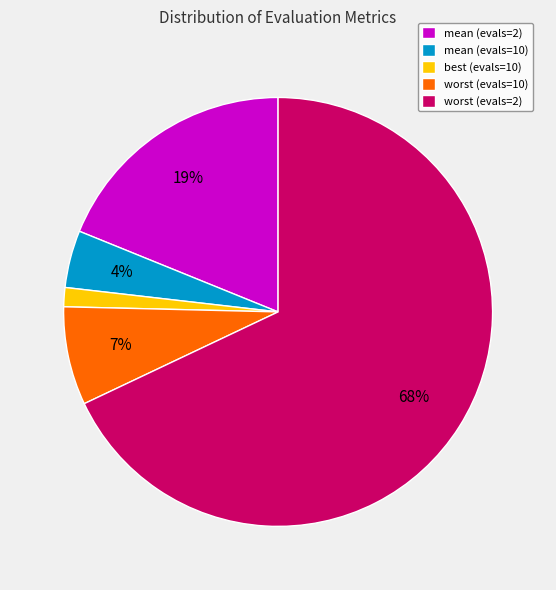

Is best (evals=10) the majority of the pie?

No